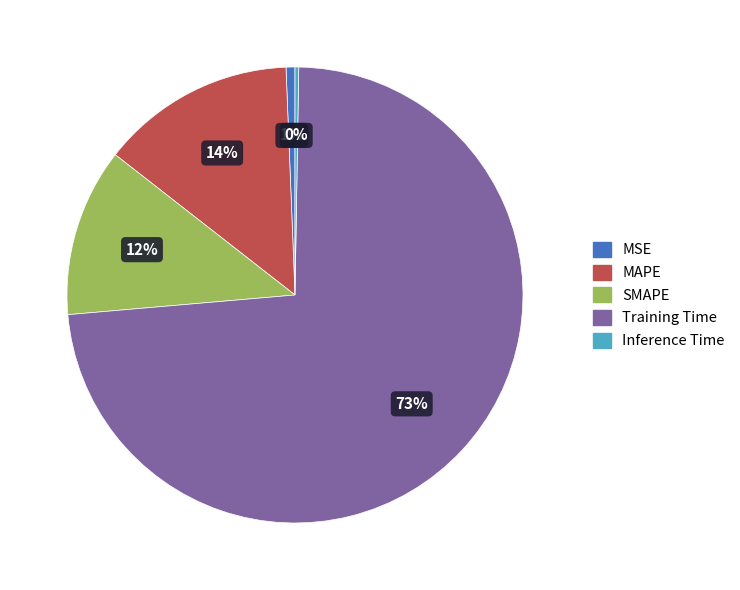

To the nearest percent, what is the average slice percentage?

20%